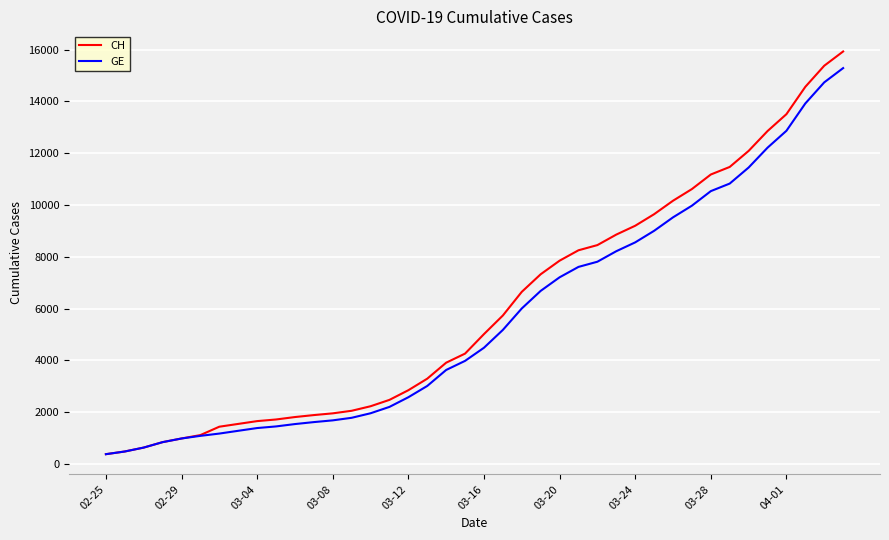

What is the minimum value for GE?

375